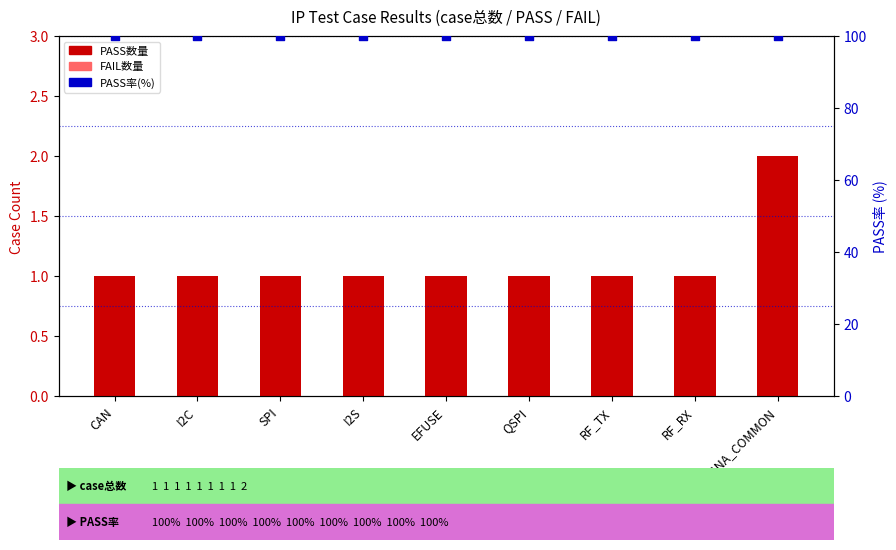

What is the total value across all series at CAN?

101